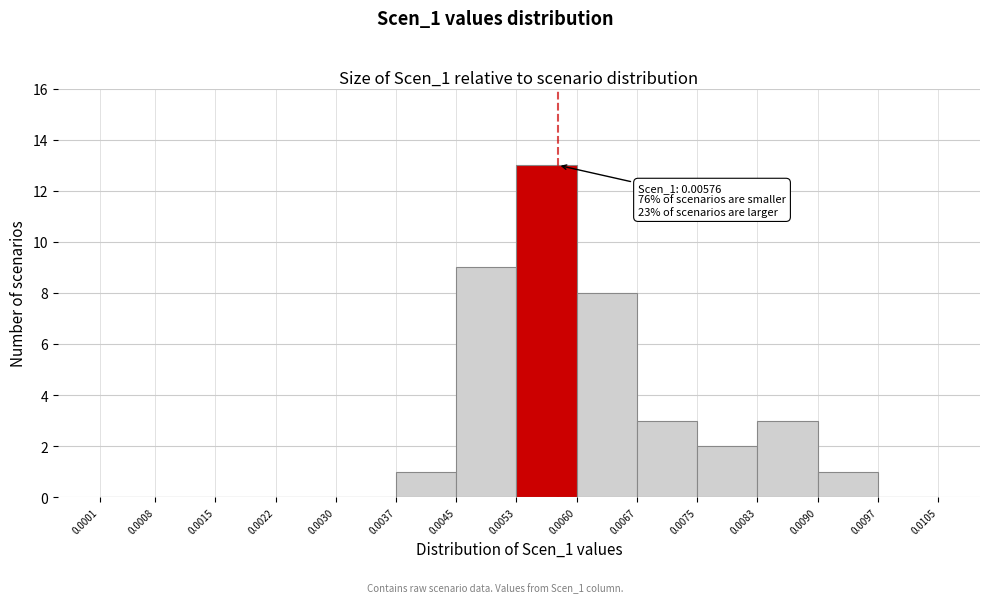

Which range on the x-axis has the tallest bar?

0.0053 to 0.0060